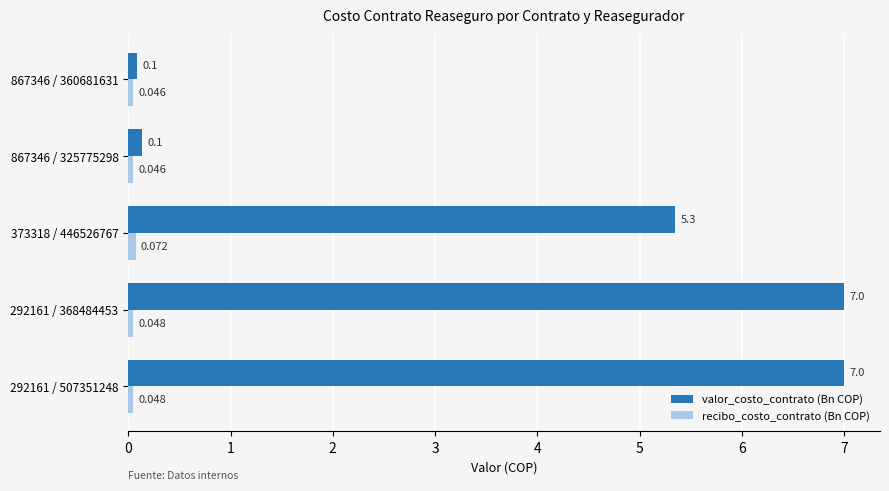

Which series changed the most between 292161 / 507351248 and 373318 / 446526767?

valor_costo_contrato (Bn COP)